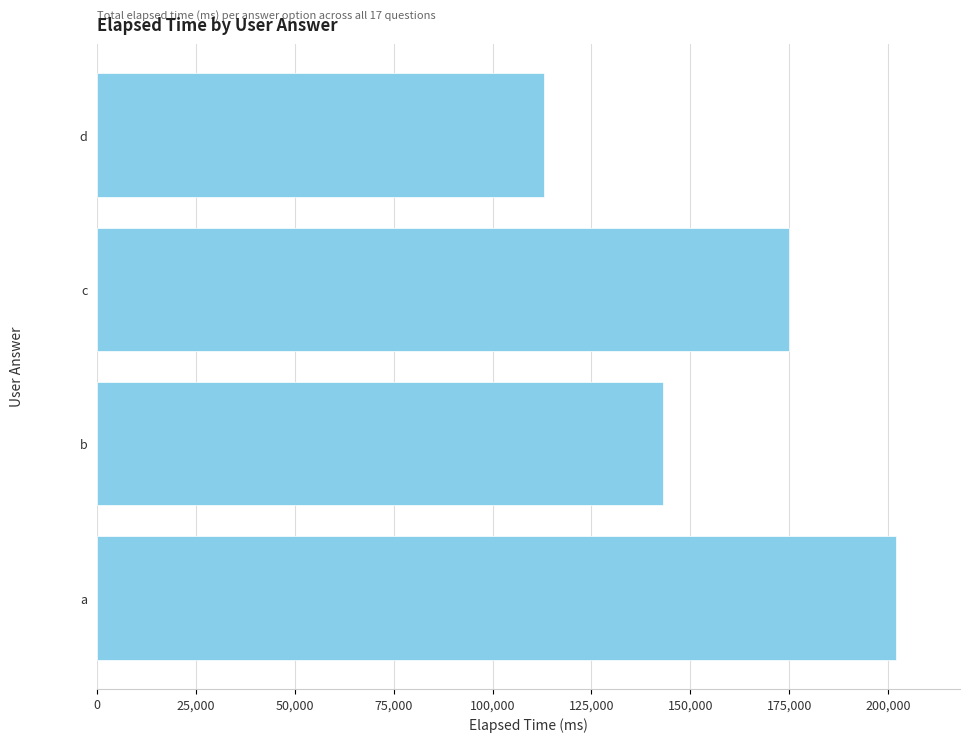

Reading top to bottom, transcribe all the data shown in this chart.

d=113000	c=175000	b=143000	a=202000